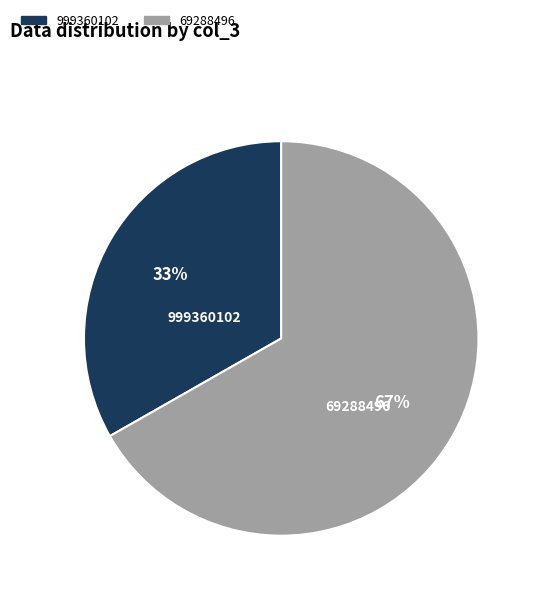

How many segments does this pie chart have?

2